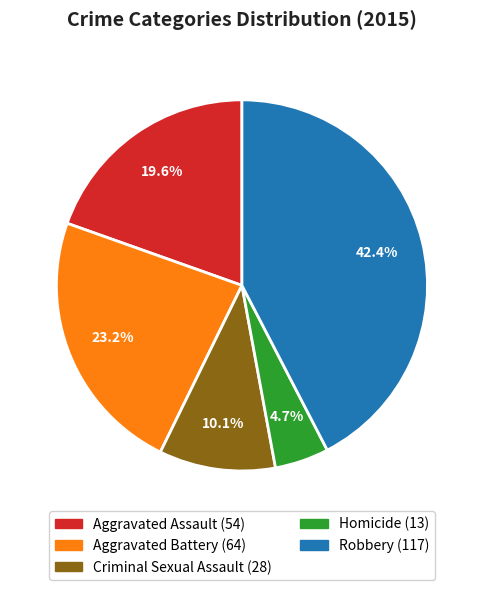

The Criminal Sexual Assault slice represents 10% of the pie. True or false?

True